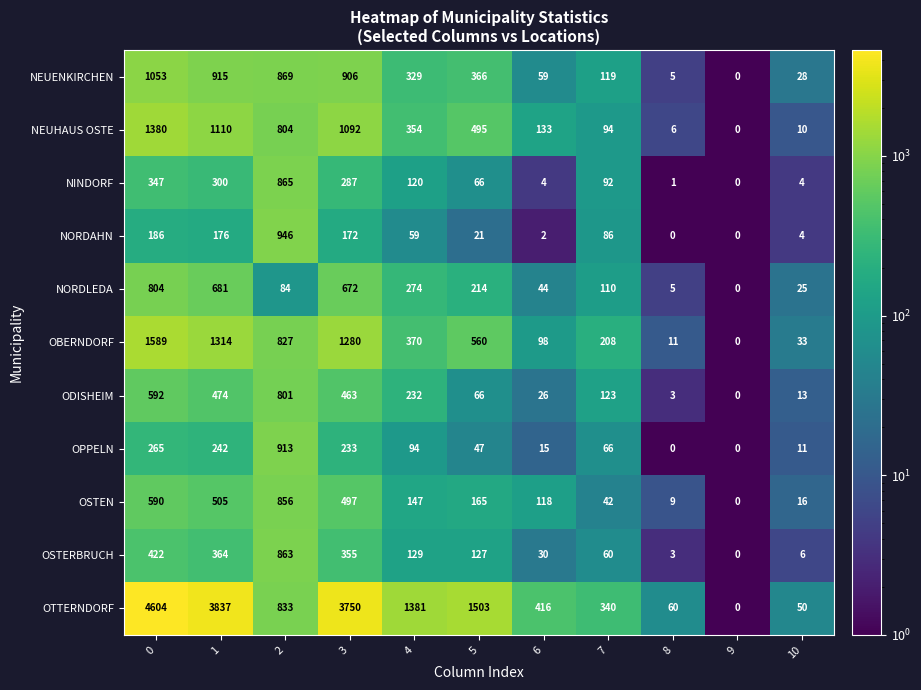

What is the difference between the OBERNDORF values at 8 and 0?

1578